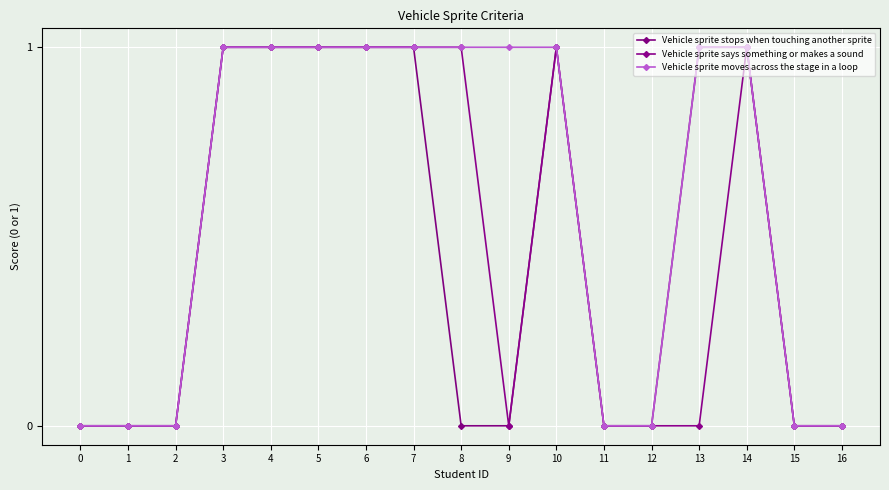

True or false: Vehicle sprite says something or makes a sound and Vehicle sprite moves across the stage in a loop intersect in this chart.

False